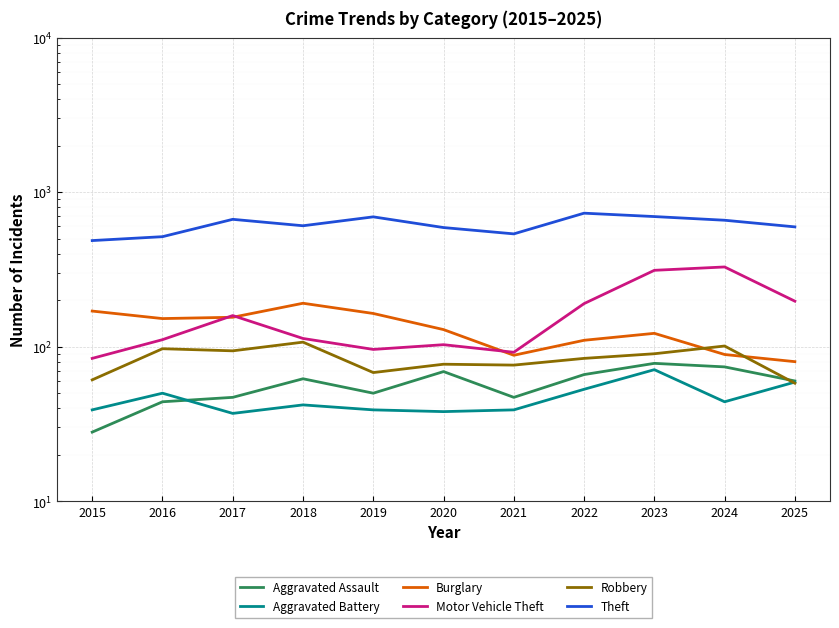

Which series has the largest total across all categories?

Theft